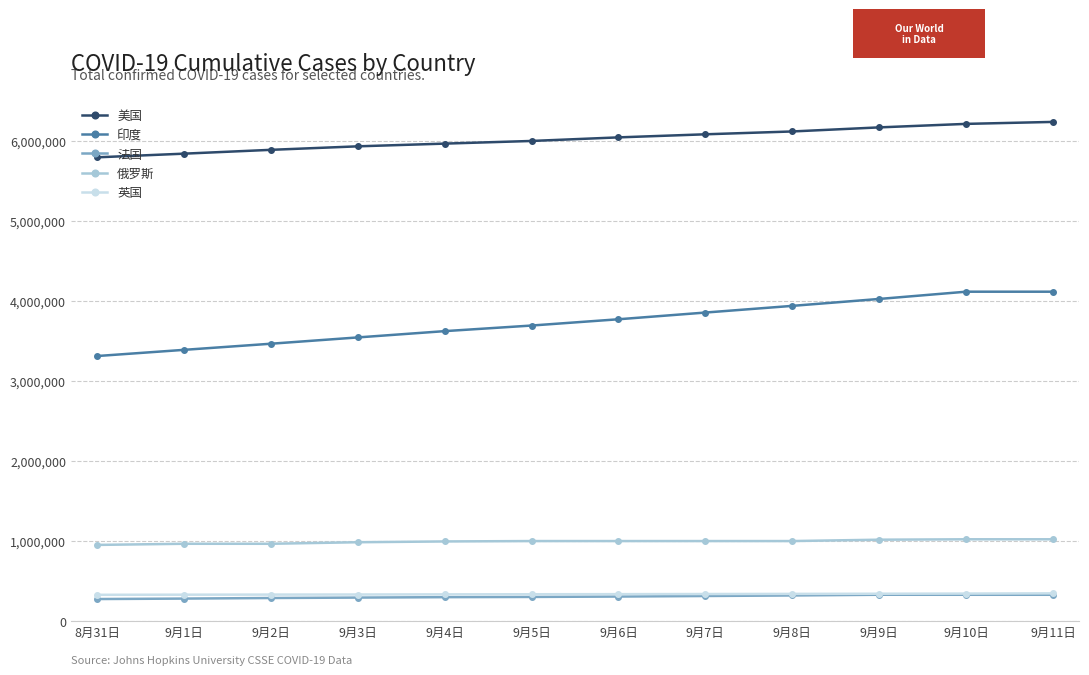

Between 9月1日 and 9月9日, which series saw the biggest shift?

印度